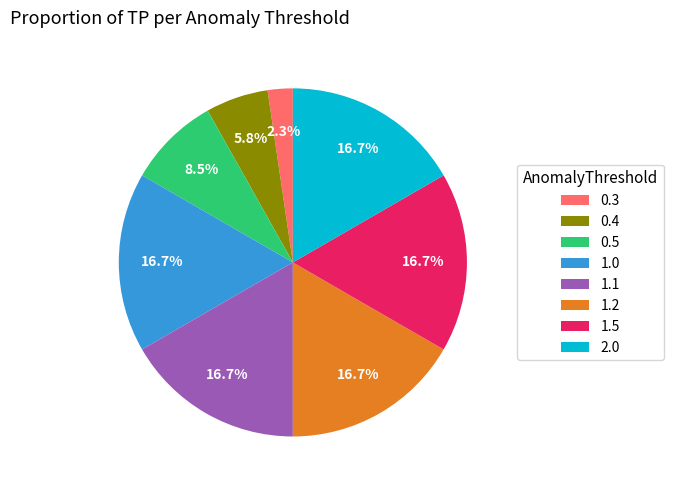

True or false: 2.0 accounts for 3% of the total.

False